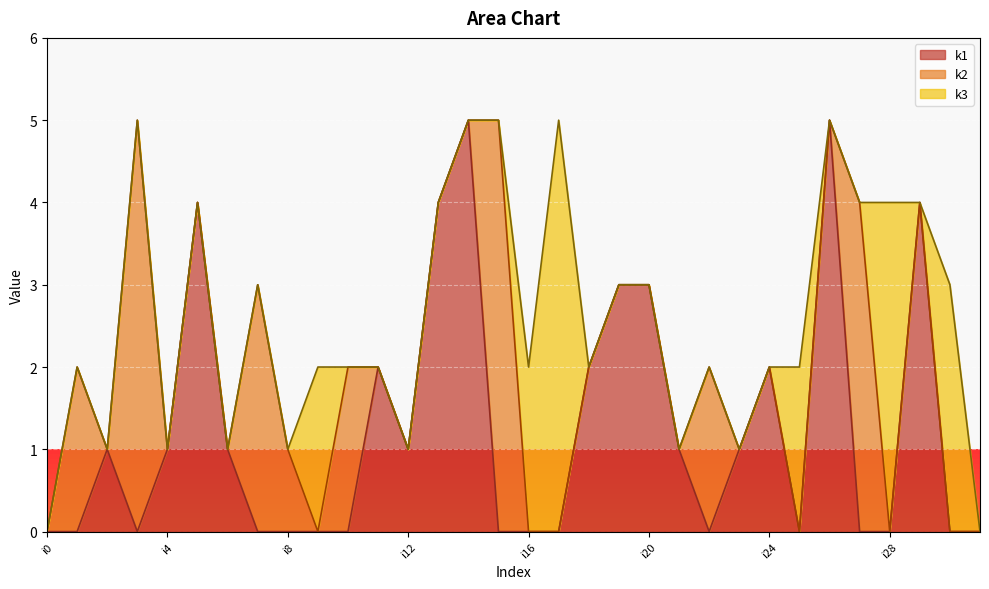

At i30, list the series in order from largest to smallest.

k3, k1, k2